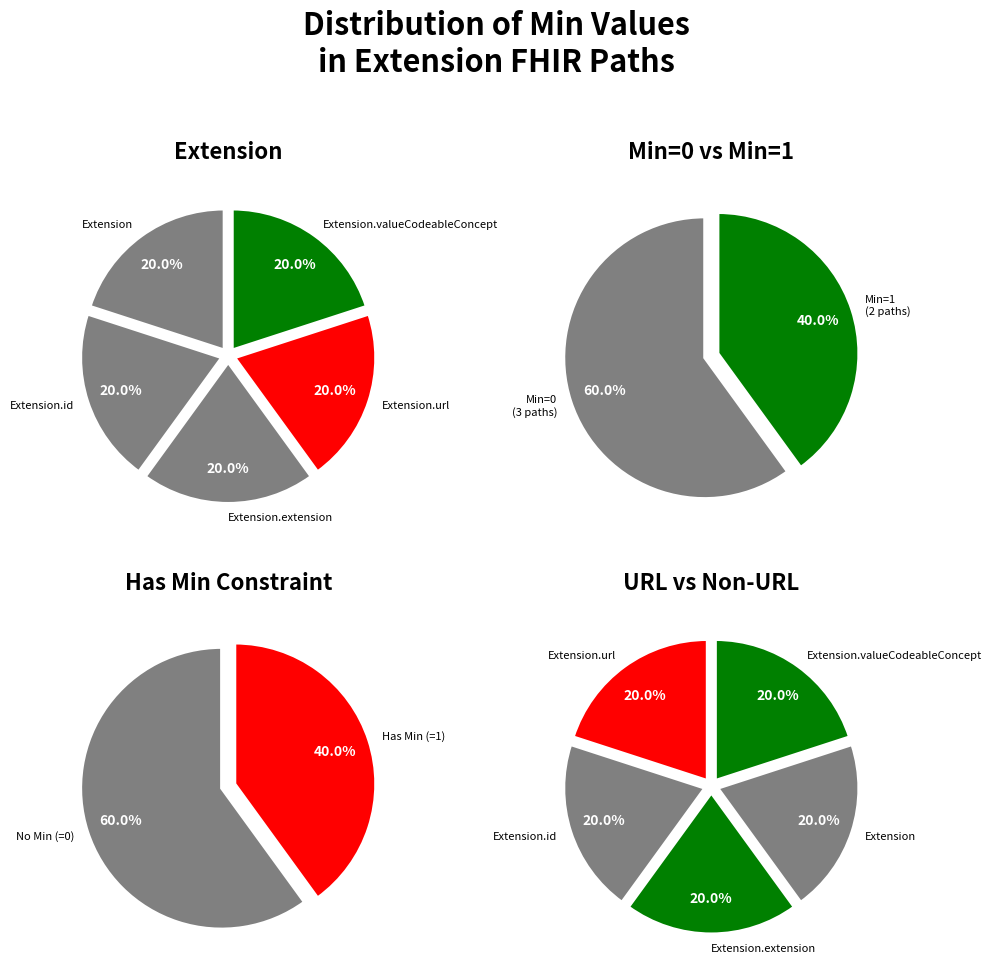

Which slice is the largest?

Extension.id